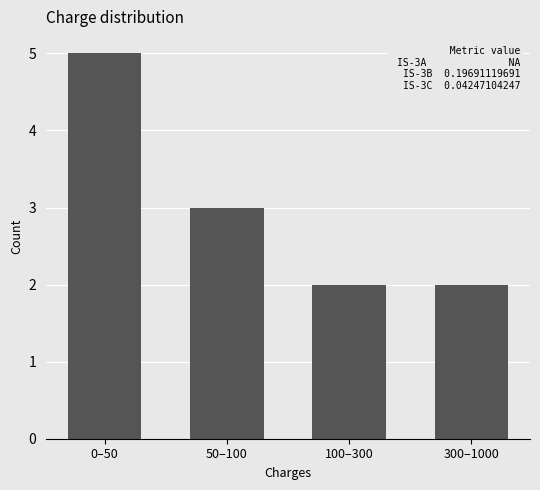

Reading left to right, what are all the values shown in this chart?

5	3	2	2